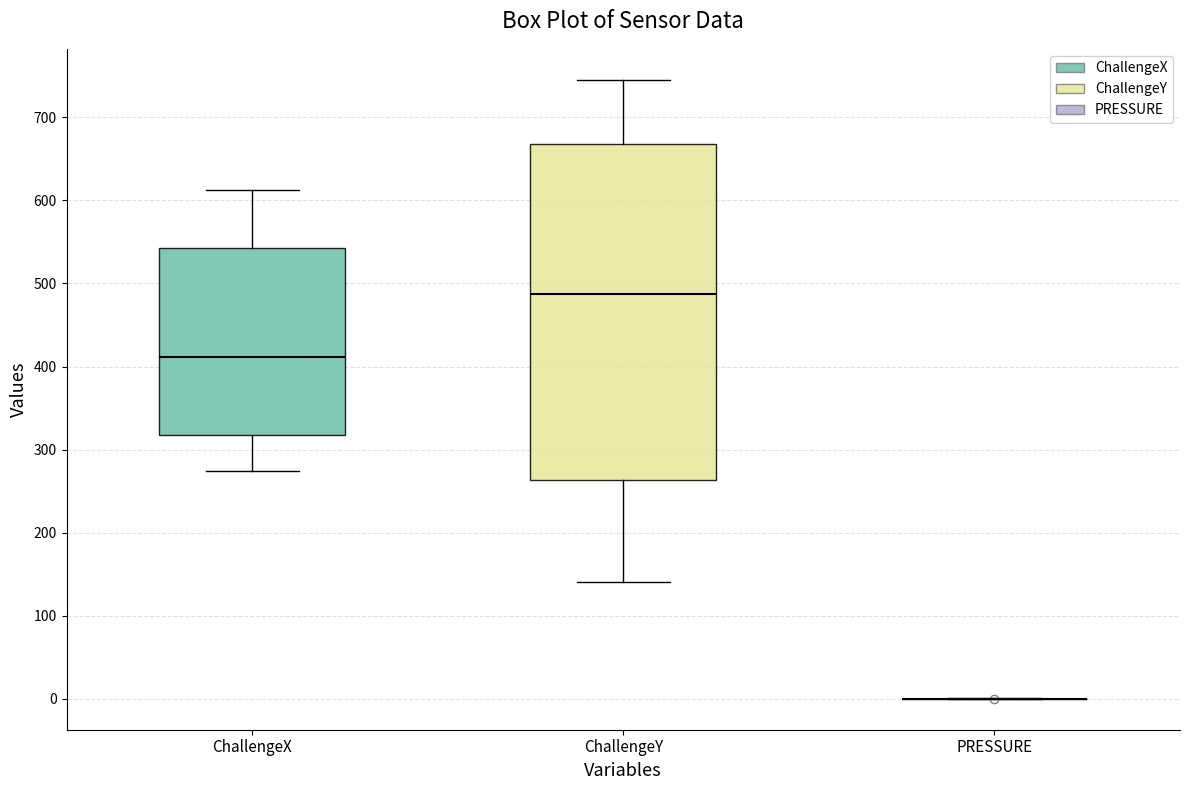

Reading left to right, read every box against the y-axis: the position of its median line, the range the box covers, and the ends of its whiskers. The values are not printed on the chart, so give them approximately, as read against the axis.

ChallengeX: median 410, box 320 to 540, whiskers 270 to 610
ChallengeY: median 490, box 260 to 670, whiskers 140 to 750
PRESSURE: box collapsed to a line at 0, whiskers 0 to 0